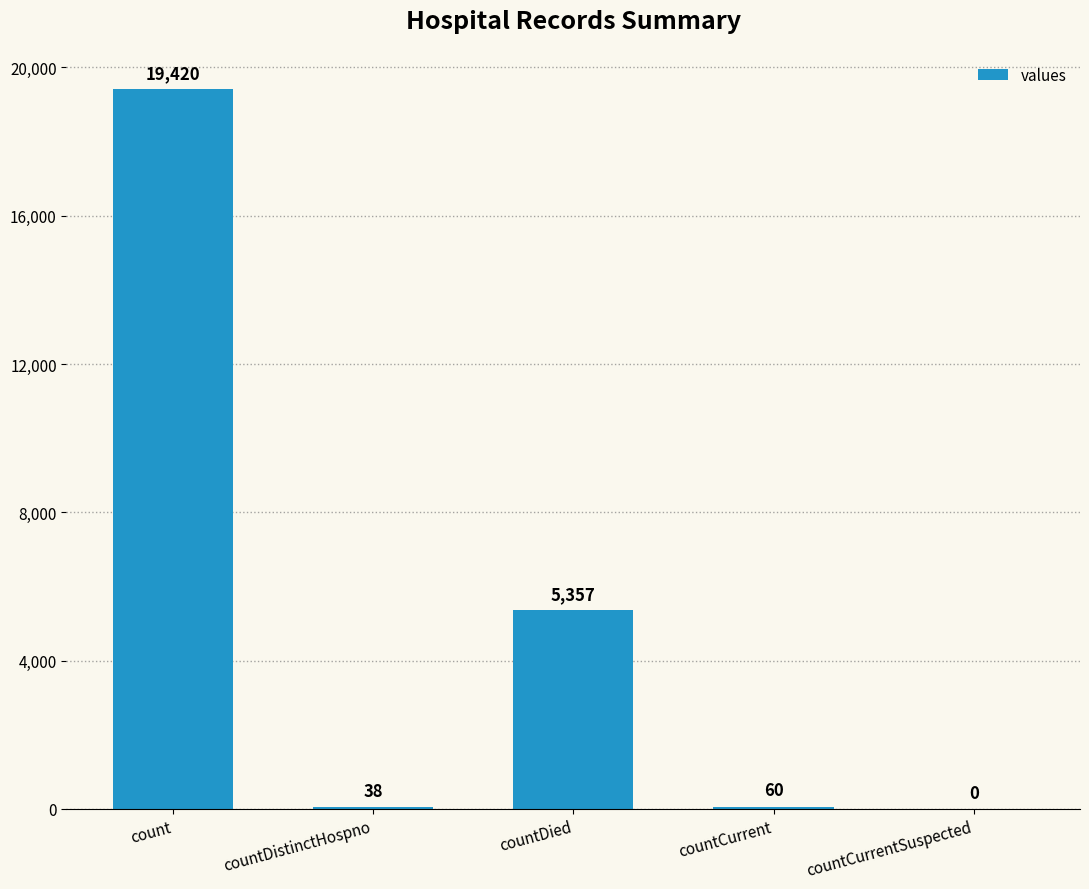

What is the greatest value displayed?

19420